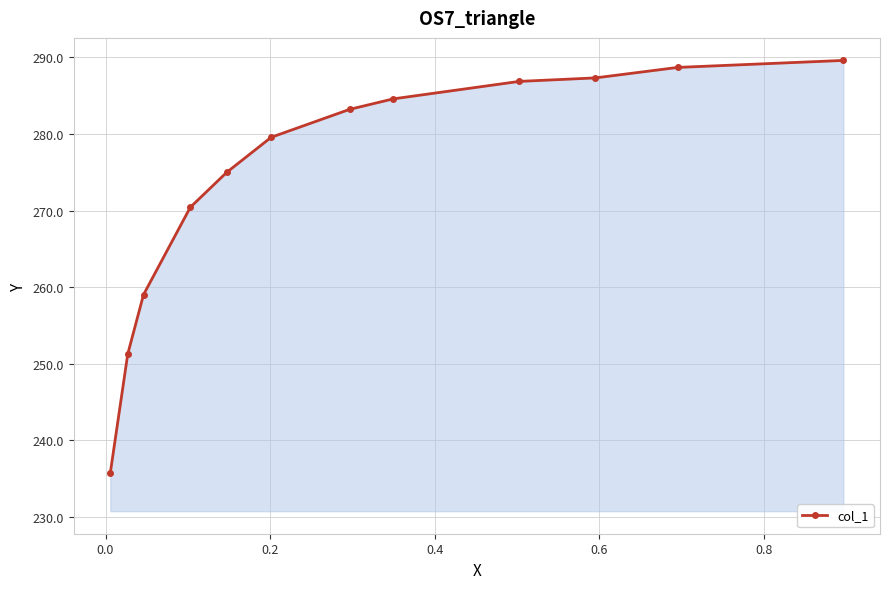

What is the difference between the maximum and minimum values?

53.8